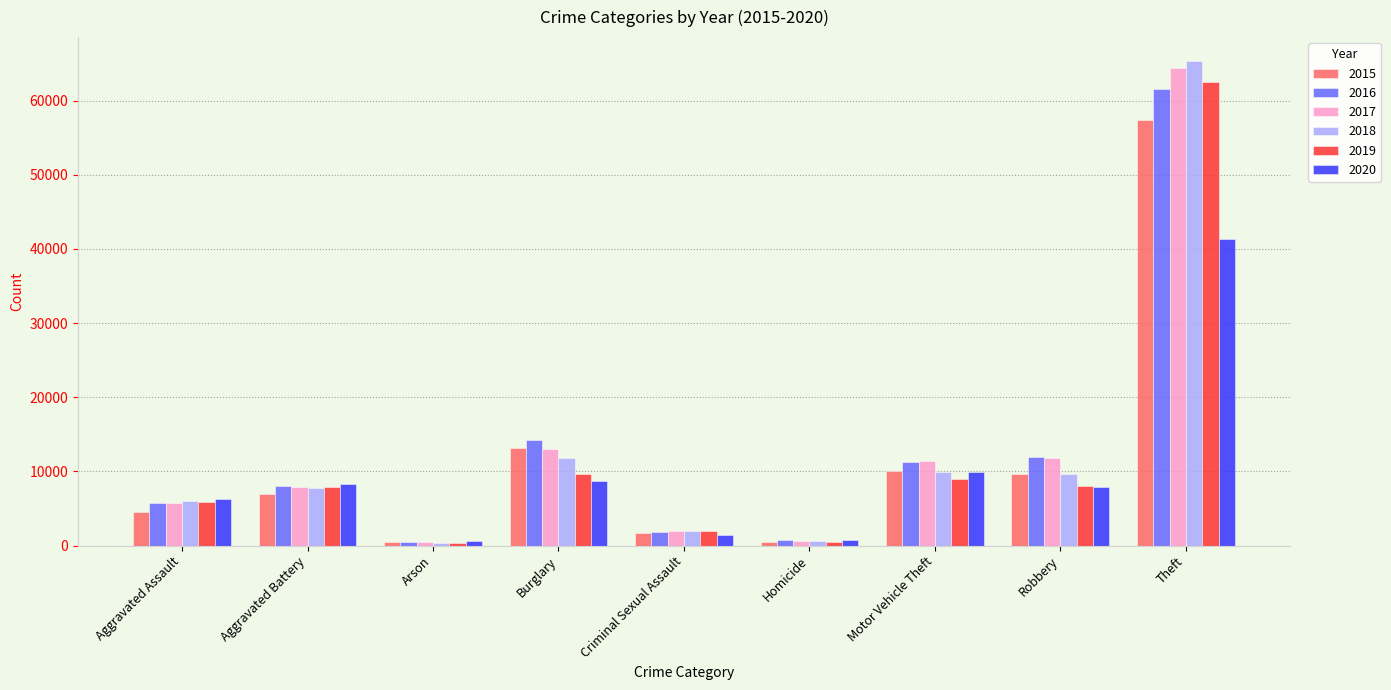

True or false: 2018 has a value of 9985 at Motor Vehicle Theft.

True